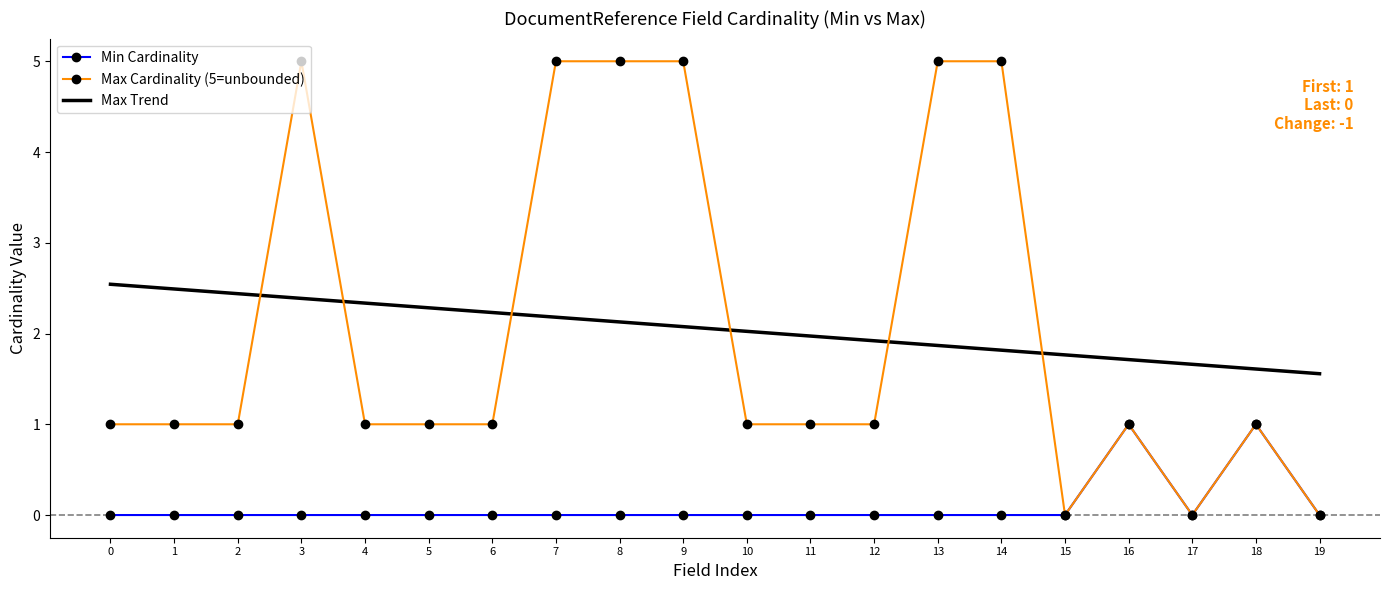

What is the total value across all series at 14?

6.8